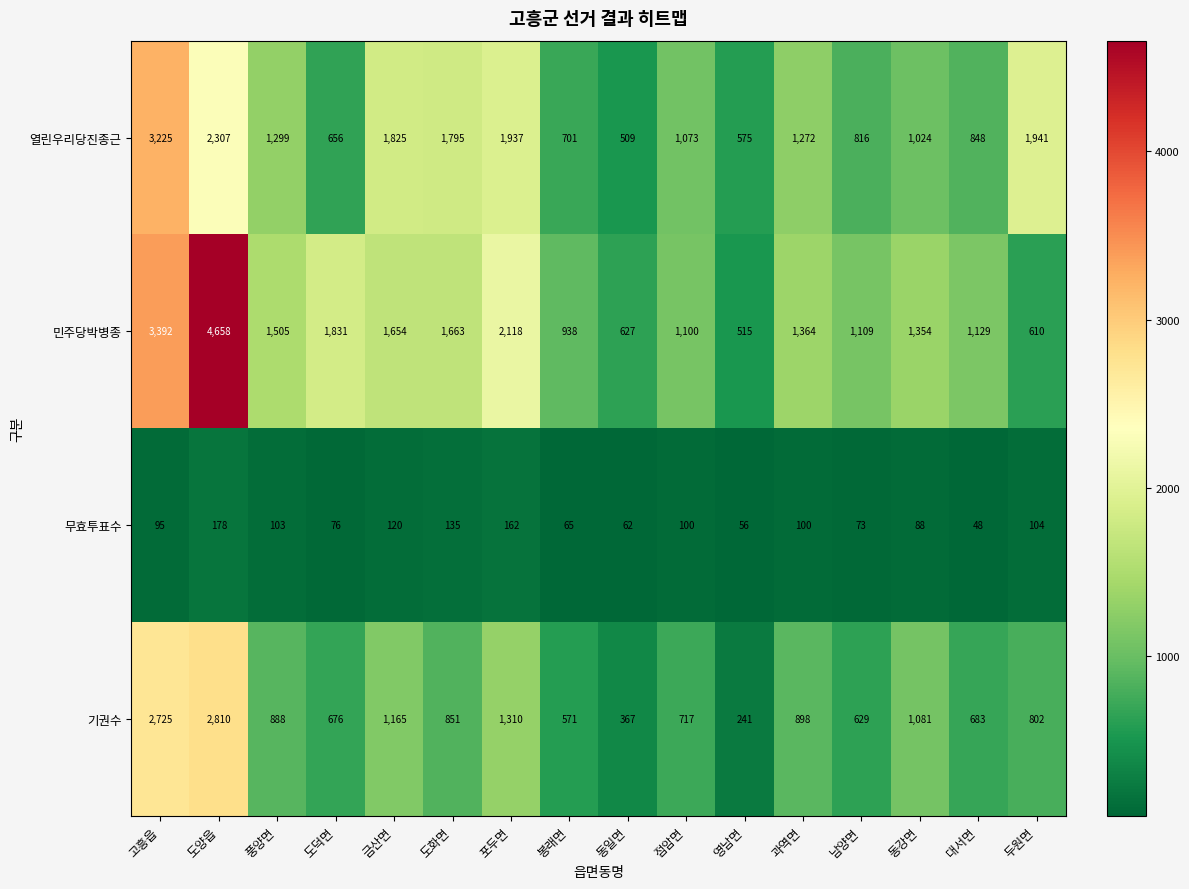

What is the difference between the maximum and minimum values in the 열린우리당진종근 series?

2716